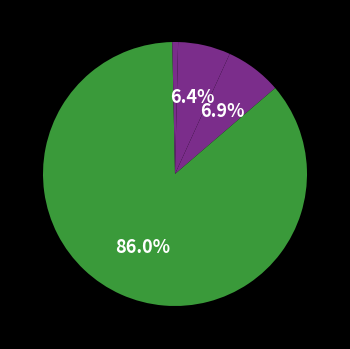

What is the largest slice in the pie chart?

Training Time